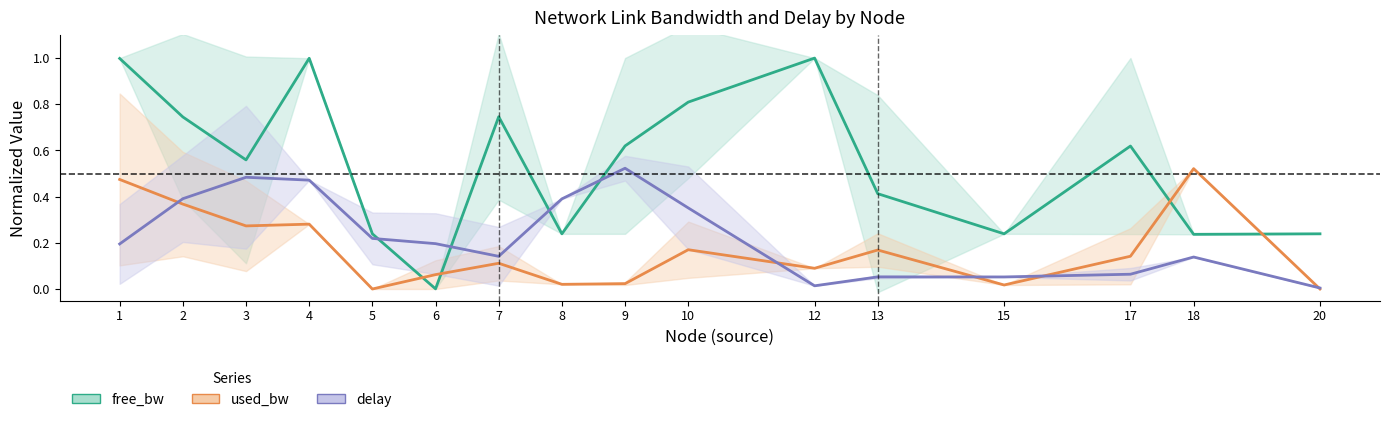

Which series has the largest total across all categories?

free_bw